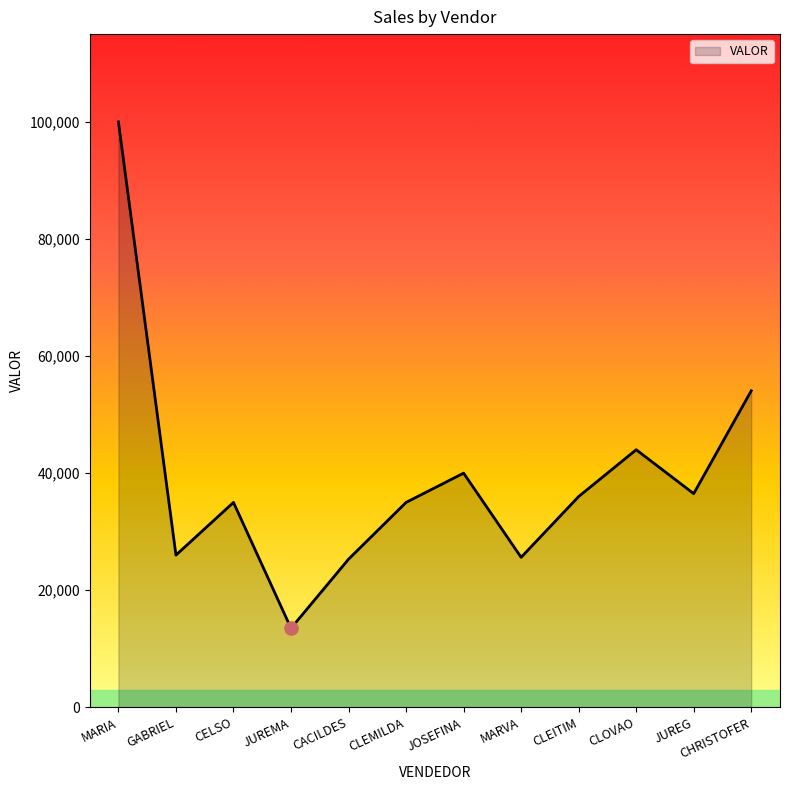

What is the ratio of the value at JUREMA to the value at CLOVAO?

0.3